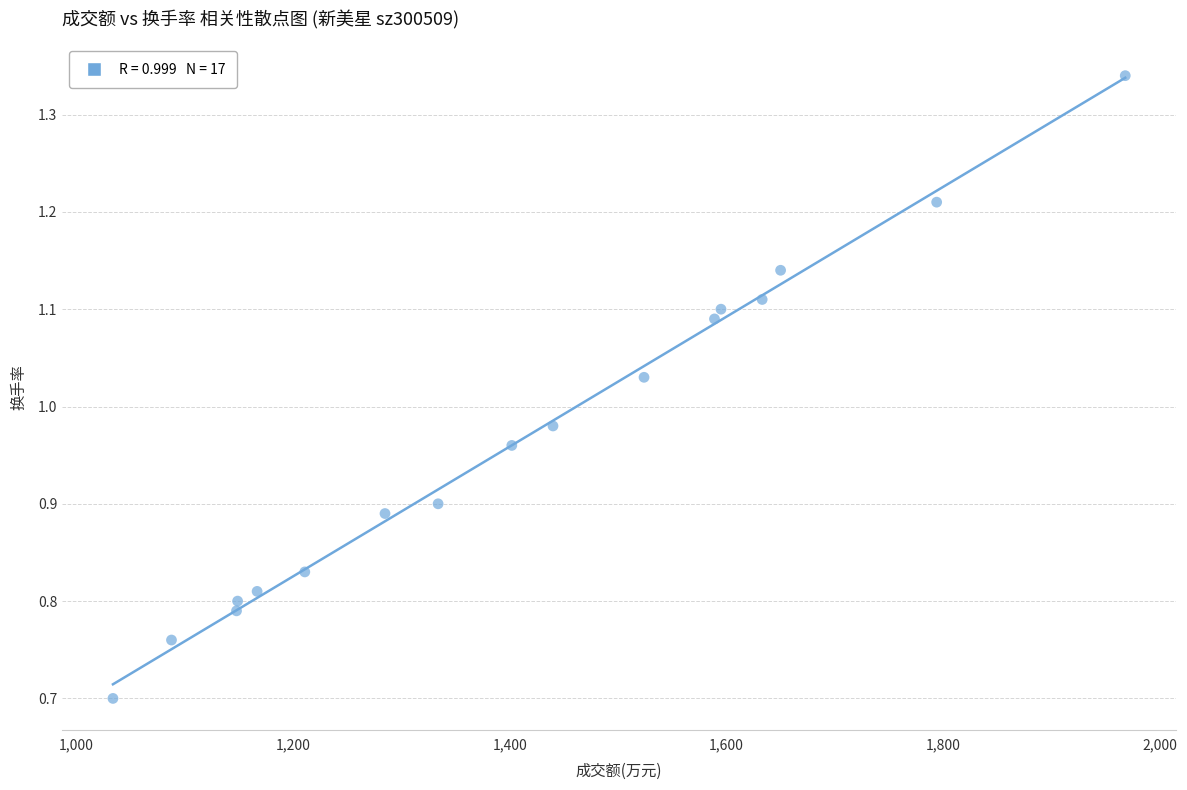

What is the range of Y values (max minus min)?

0.6